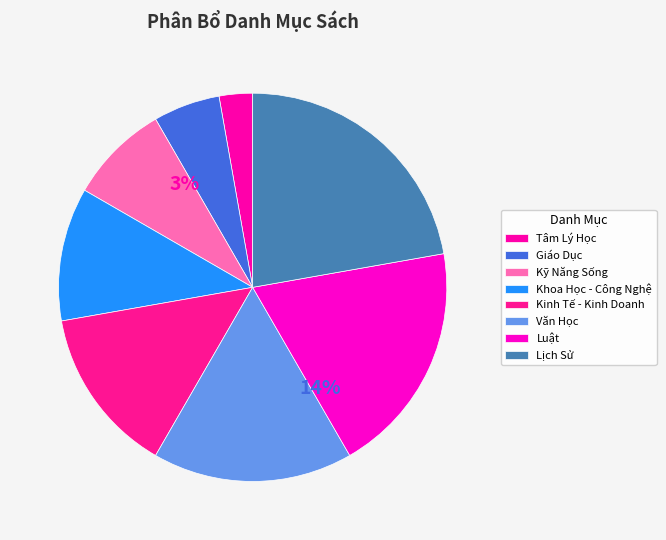

What is the ratio of the value at Lịch Sử to the value at Tâm Lý Học?

8.0